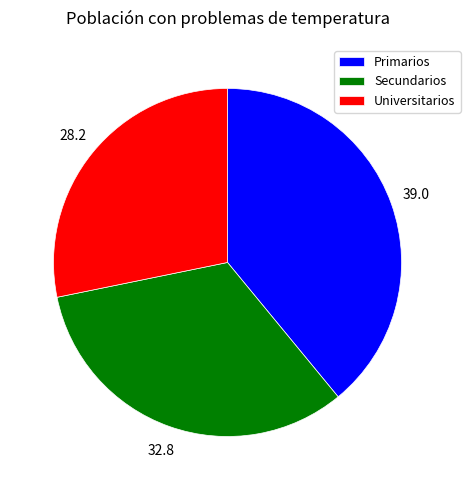

Is it true that Primarios is 27% of the pie?

False